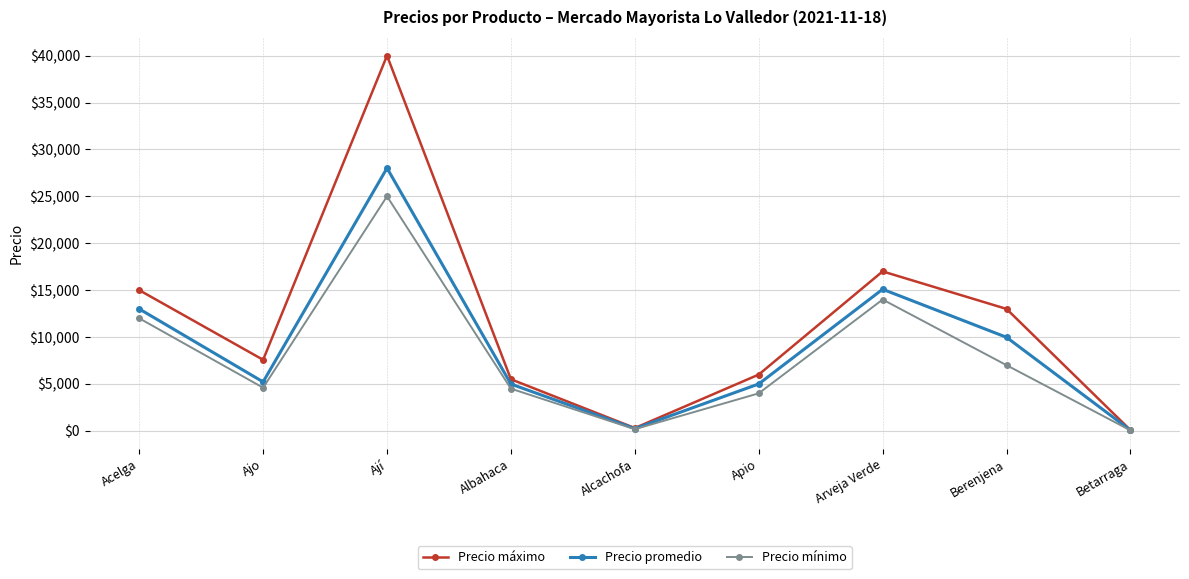

At which category is the sum across all series the highest?

Ají